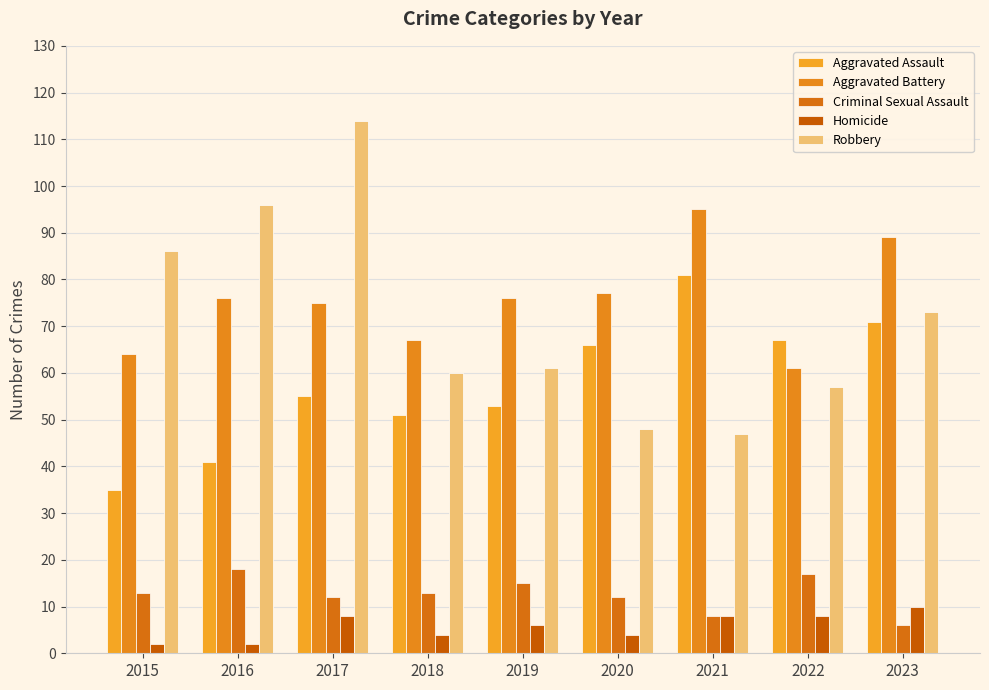

What are all the series names shown in the legend?

Aggravated Assault, Aggravated Battery, Criminal Sexual Assault, Homicide, Robbery